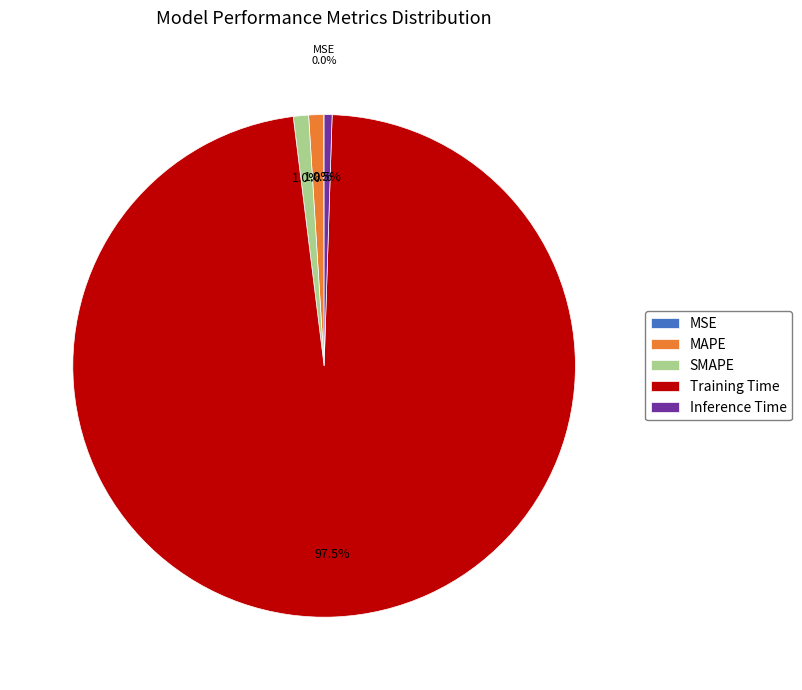

Between MAPE and Training Time, which is larger?

Training Time